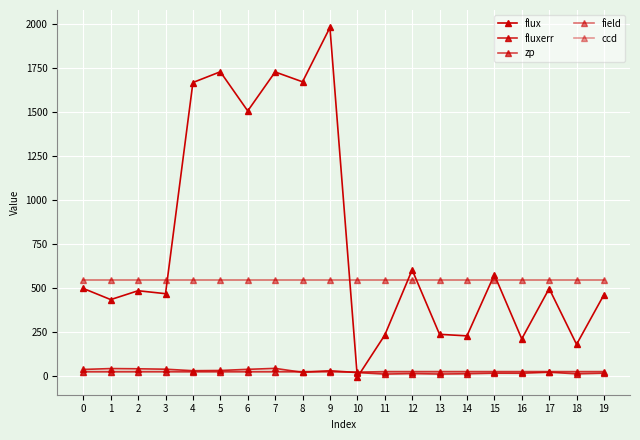

Does the chart have visible grid lines?

Yes